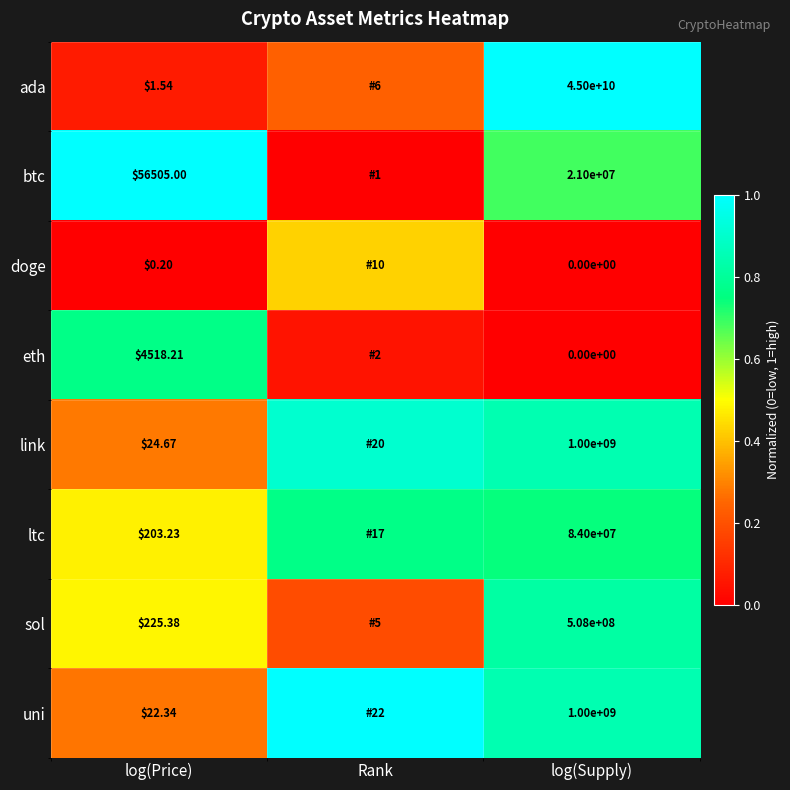

At how many categories does at least one series exceed 0?

3